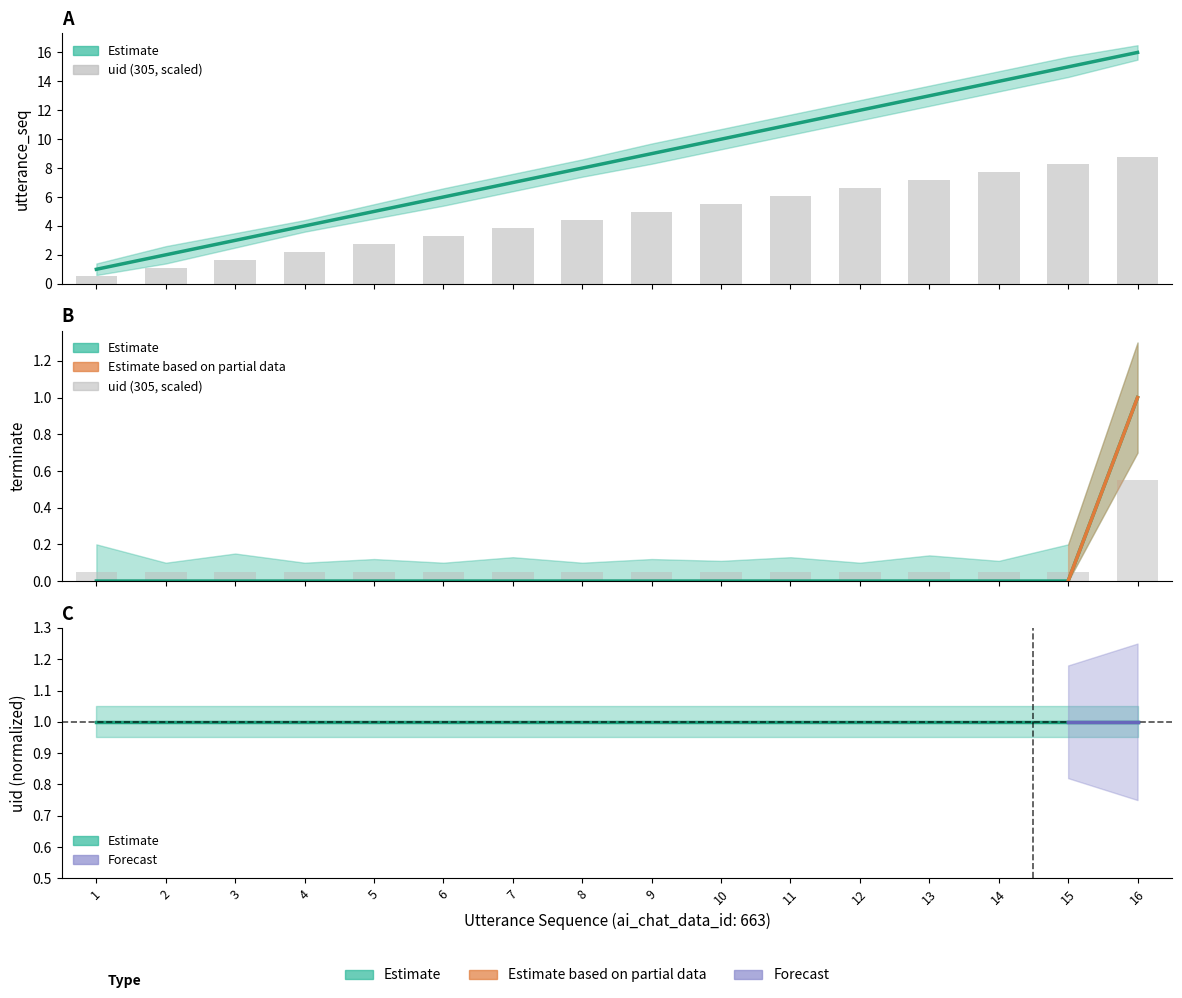

Reading right to left, what are all the values shown in this chart?

utterance_seq: 16.0	15.0	14.0	13.0	12.0	11.0	10.0	9.0	8.0	7.0	6.0	5.0	4.0	3.0	2.0	1.0
uid (305, scaled): 0.6	0.1	0.1	0.1	0.1	0.1	0.1	0.1	0.1	0.1	0.1	0.1	0.1	0.1	0.1	0.1
terminate: 1.0	0.0	0.0	0.0	0.0	0.0	0.0	0.0	0.0	0.0	0.0	0.0	0.0	0.0	0.0	0.0
uid (normalized): 1.0	1.0	1.0	1.0	1.0	1.0	1.0	1.0	1.0	1.0	1.0	1.0	1.0	1.0	1.0	1.0